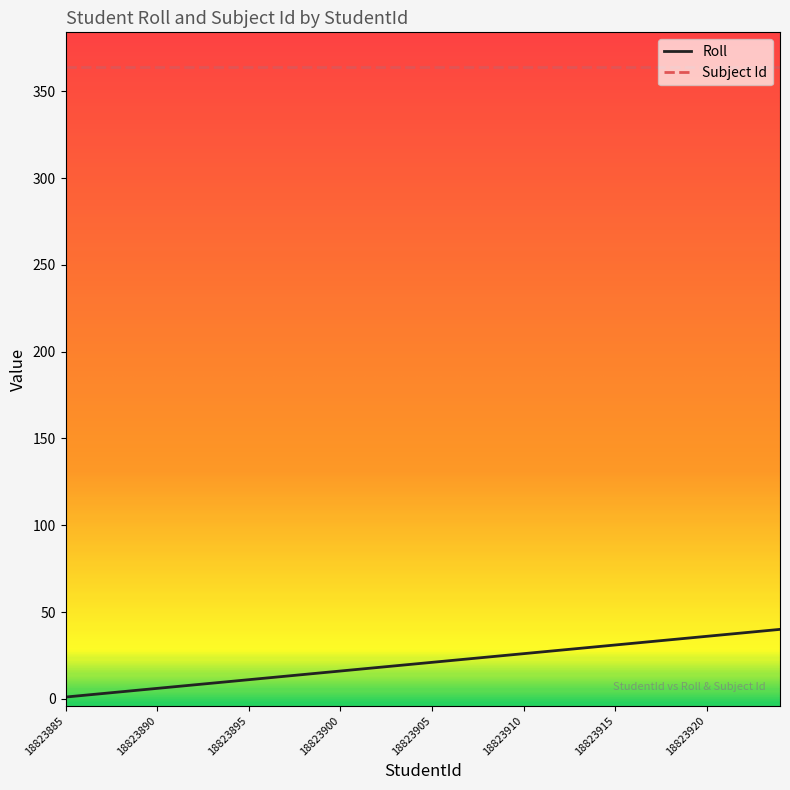

What is the highest value of the Subject Id series?

364